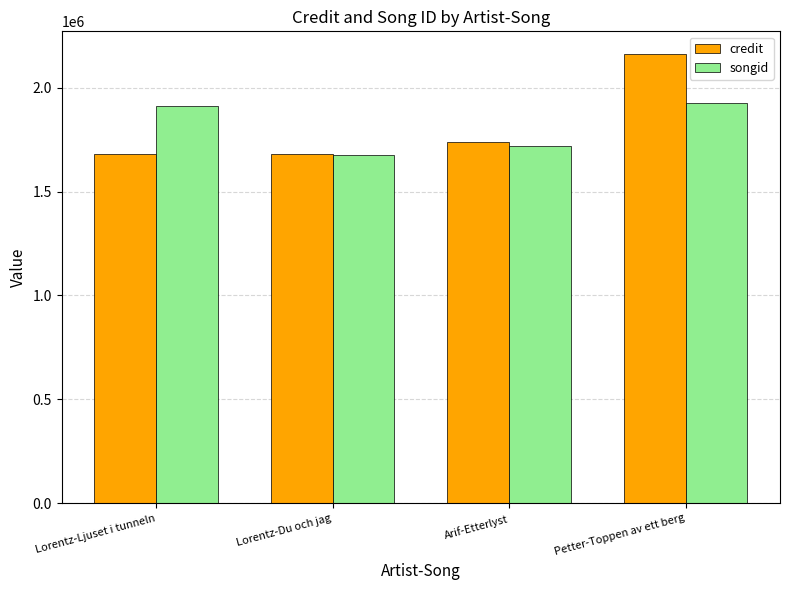

True or false: credit has a value of 1094801 at Lorentz-Ljuset i tunneln.

False